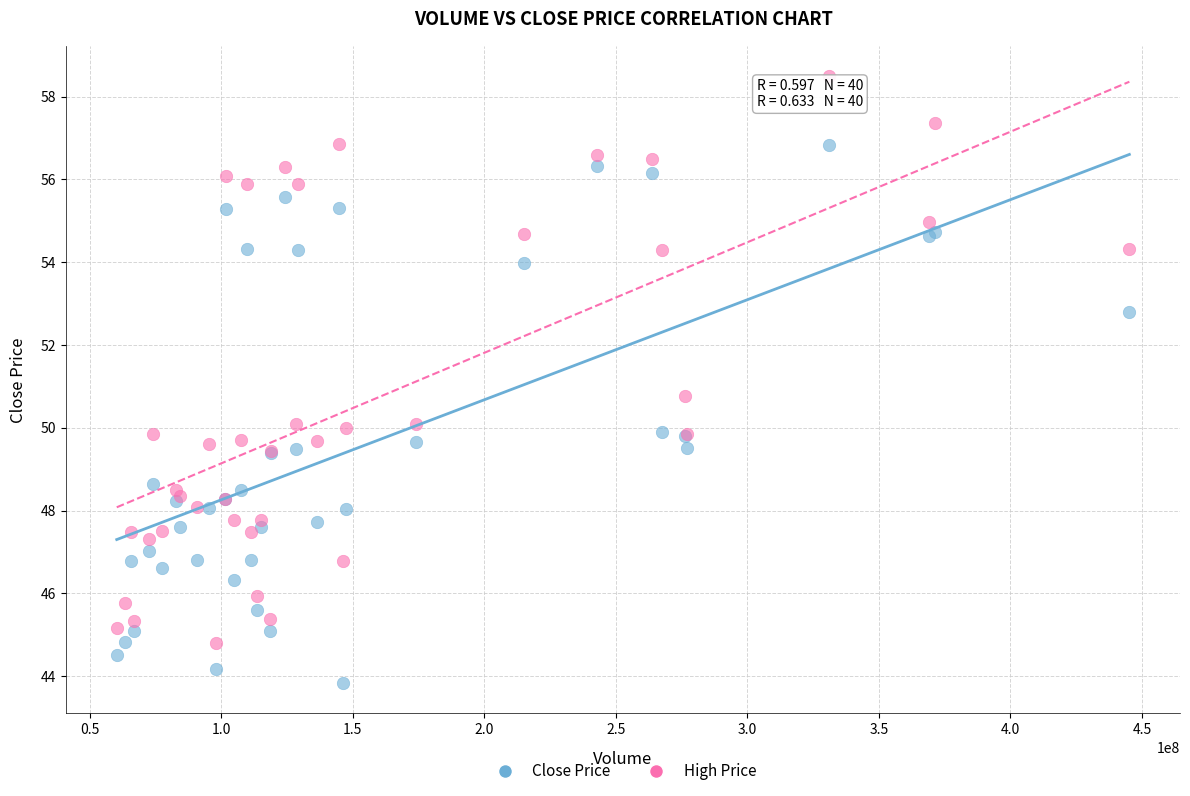

Which series contains the highest Y value?

High Price